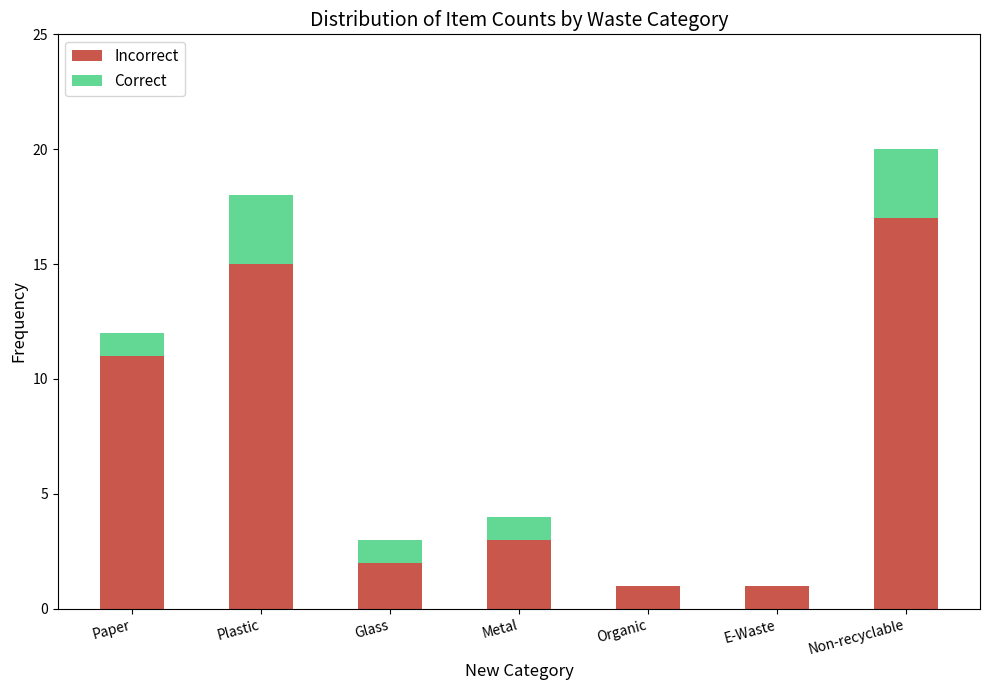

What is the total value across all series at Non-recyclable?

20